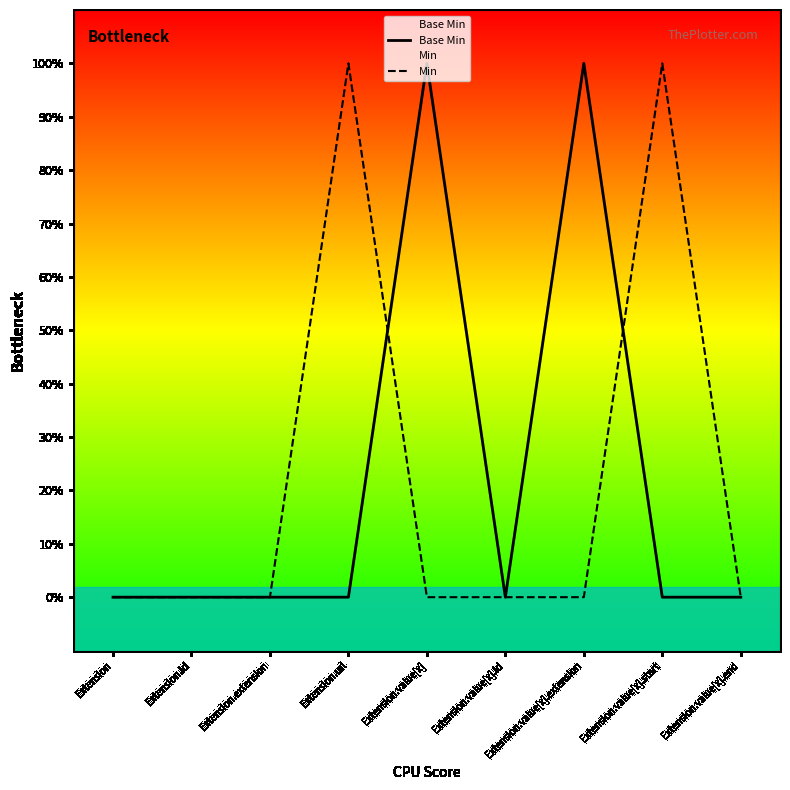

What is the difference between the maximum and minimum values in the Min series?

1